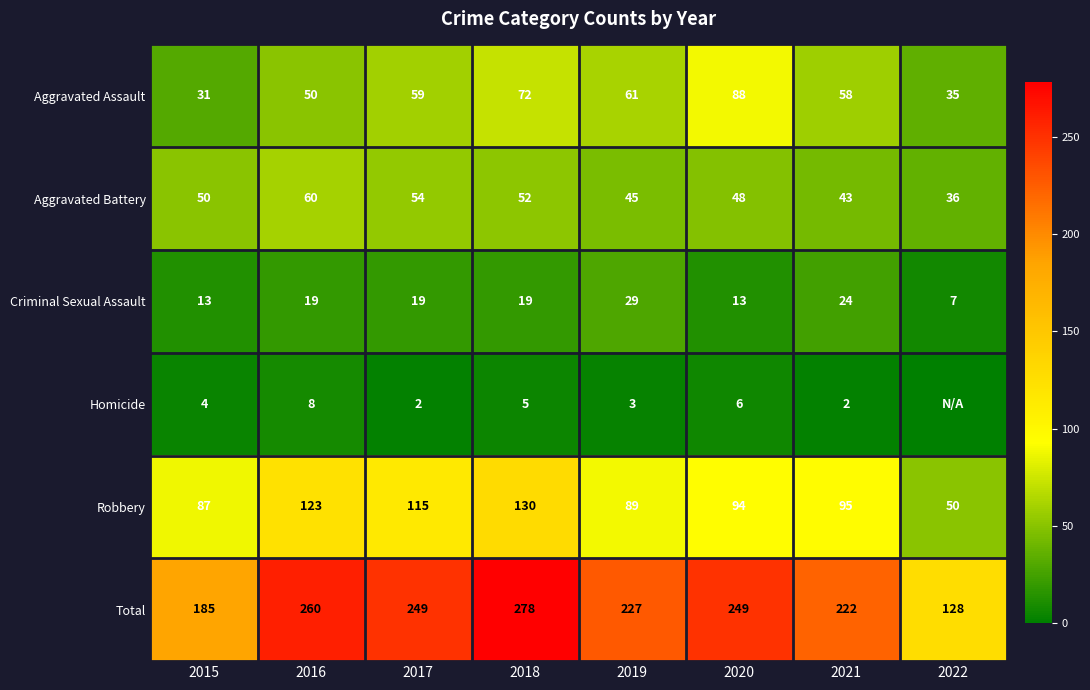

What is the difference between the Total values at 2022 and 2018?

150